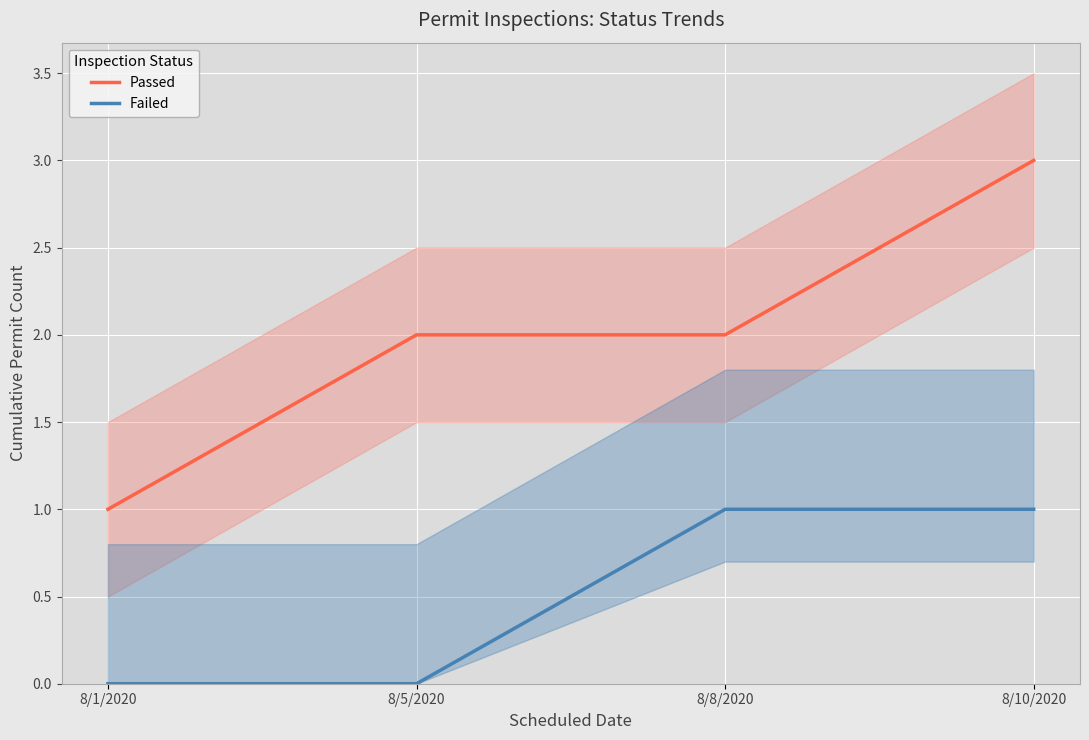

At which label is Passed closest to 2?

8/5/2020